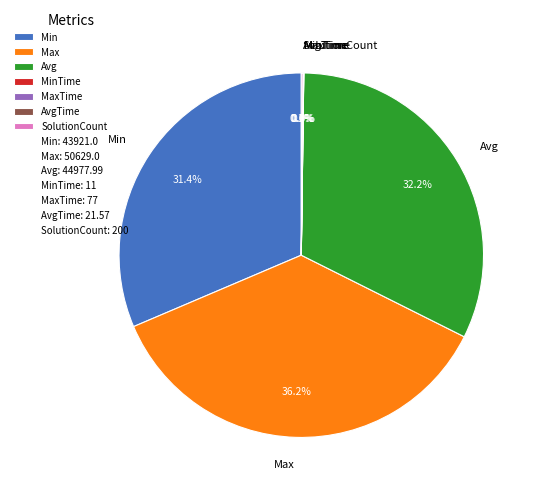

Which has a higher value, Avg or Min?

Avg